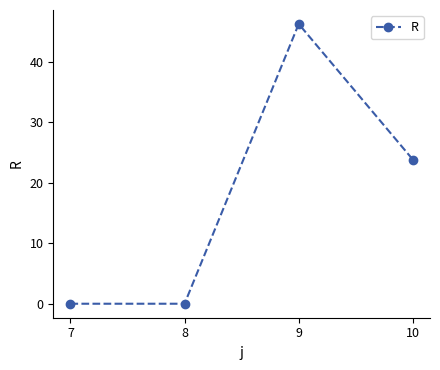

Reading right to left, transcribe all the data shown in this chart.

10=23.8	9=46.2	8=0.0	7=0.0